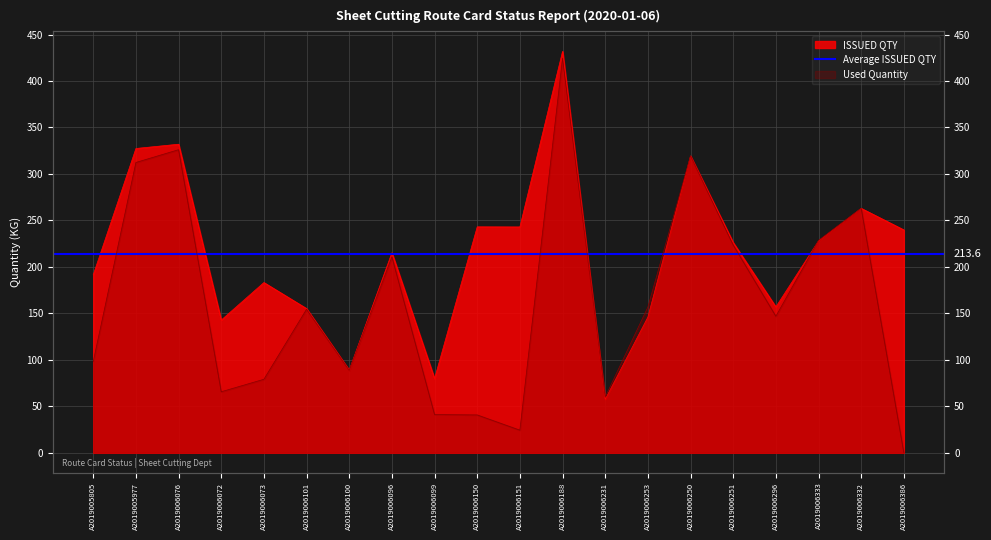

How many intersections are there between Used Quantity and ISSUED QTY?

4